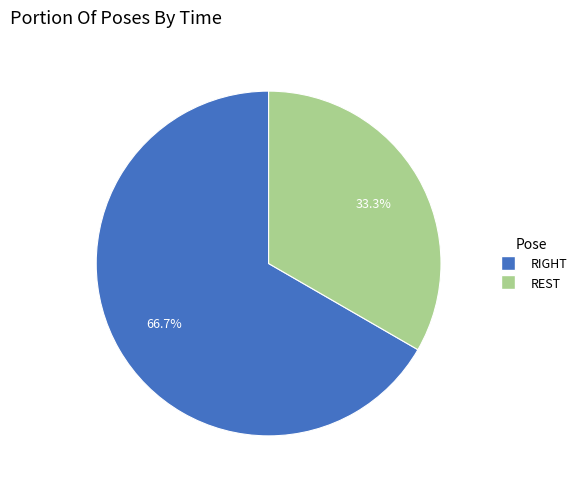

How many slices are in this pie chart?

2